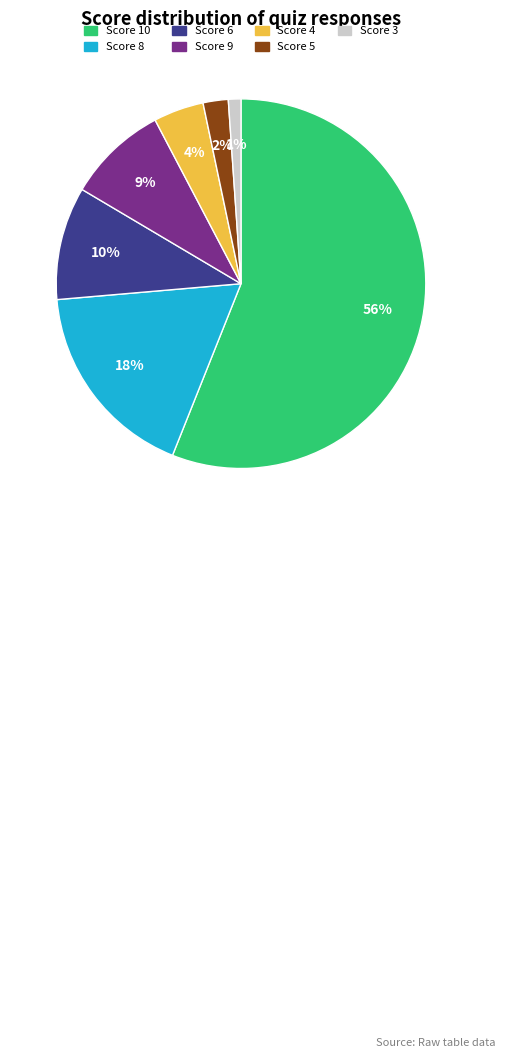

Count the number of slices in the pie.

7